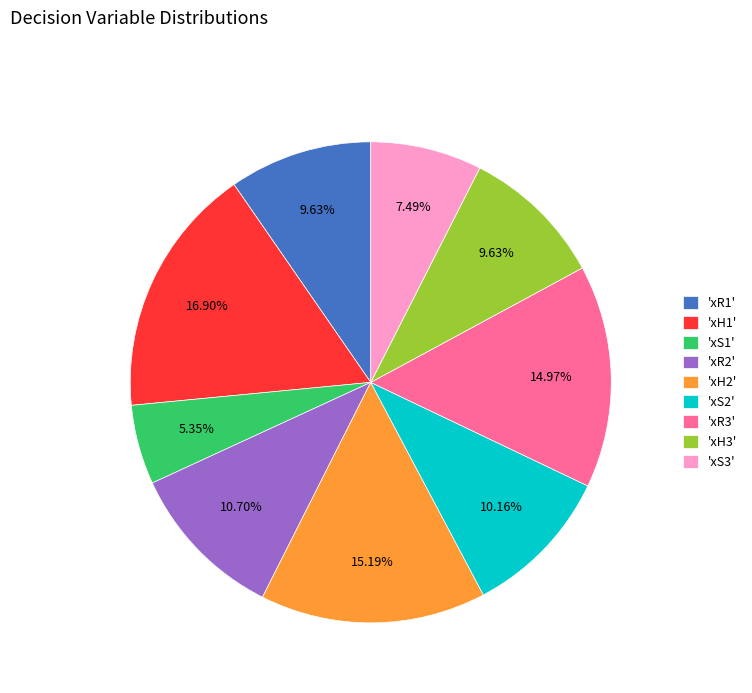

Between 'xR3' and 'xS2', which is larger?

'xR3'